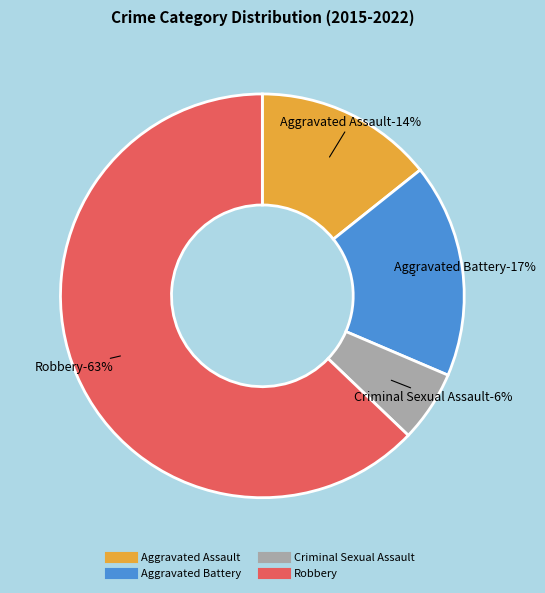

Between Aggravated Battery and Robbery, which is larger?

Robbery